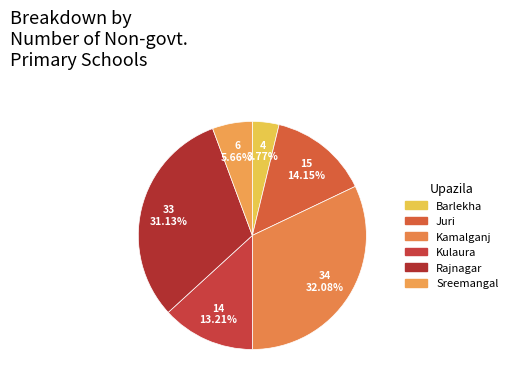

What percentage is NOT represented by Kulaura?

86.8%